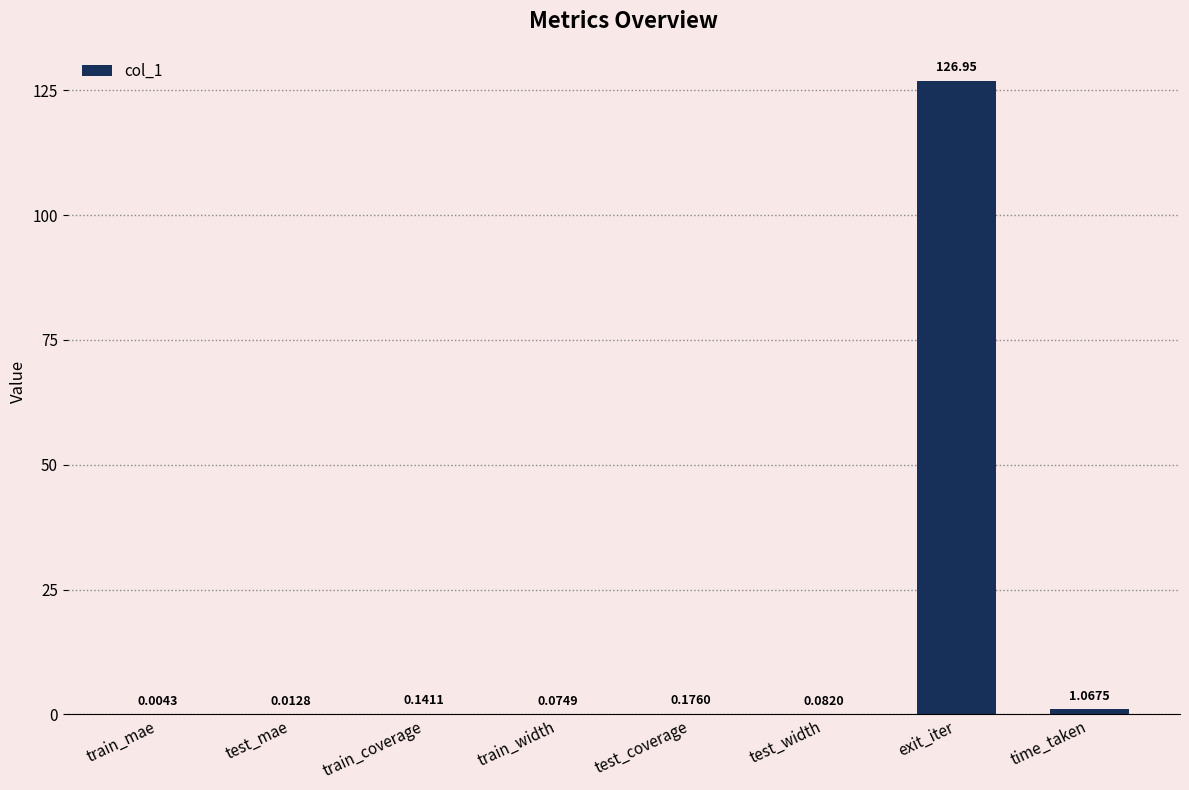

What is the sum of all values?

128.5